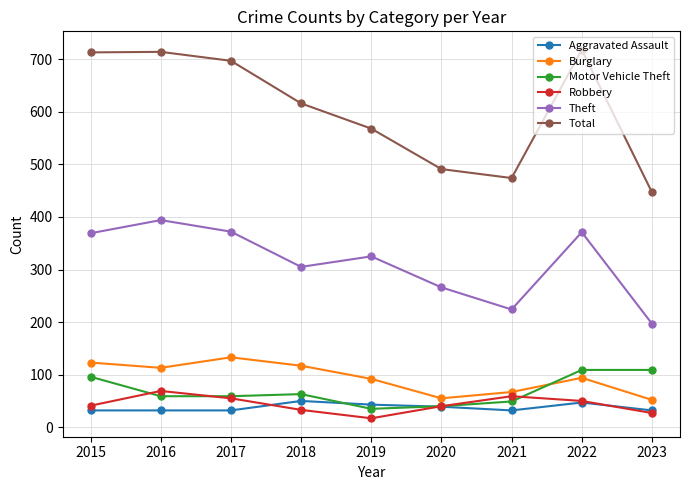

Which category has the lowest value in the Robbery series?

2019